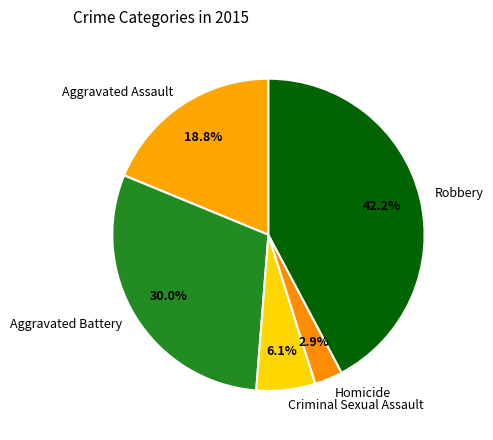

To the nearest percent, what percentage of the pie is Aggravated Battery?

30%